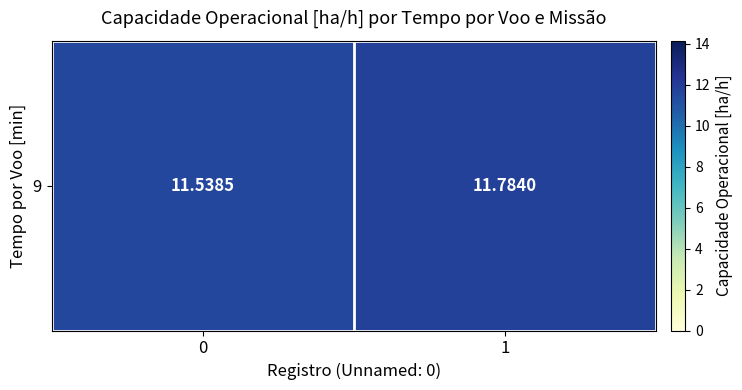

Which label corresponds to the largest value in the chart?

1